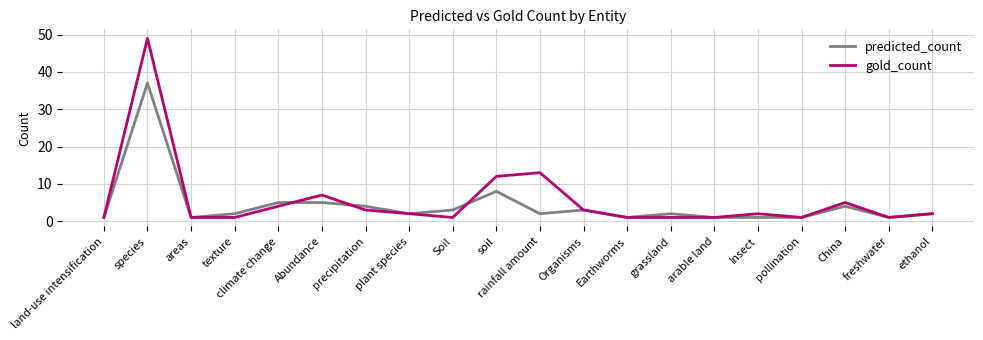

What is the difference between the second highest and second lowest values in the predicted_count series?

7